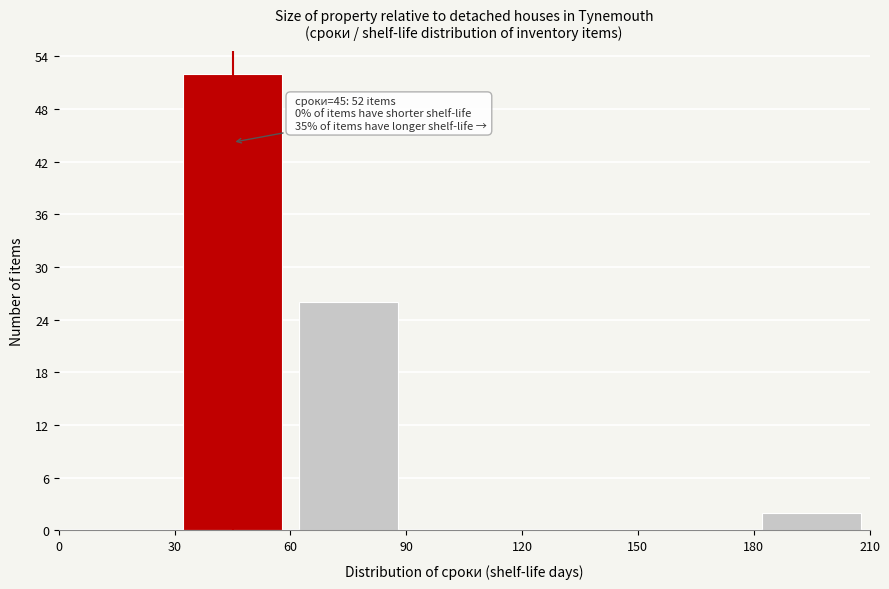

Over which range of the x-axis is the bar tallest?

30 to 60